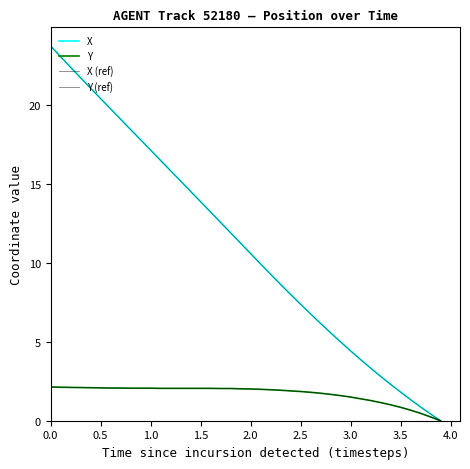

Does the chart display data point markers on the line(s)?

No